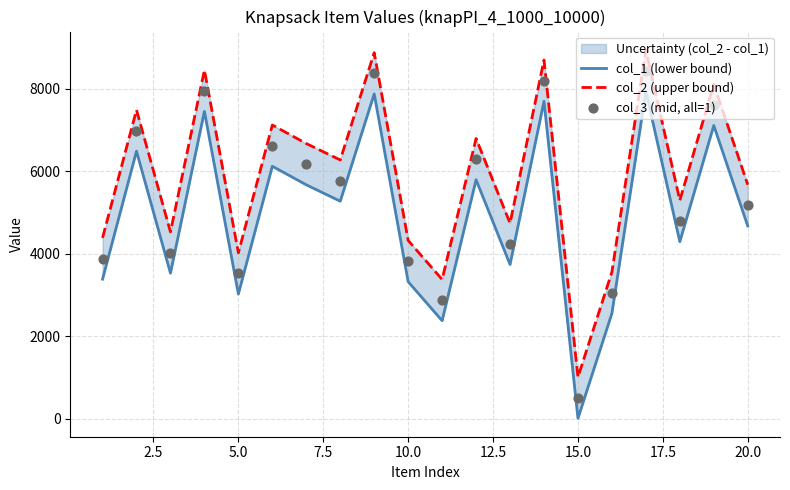

Which series reaches the maximum Y coordinate?

col_2 (upper bound)